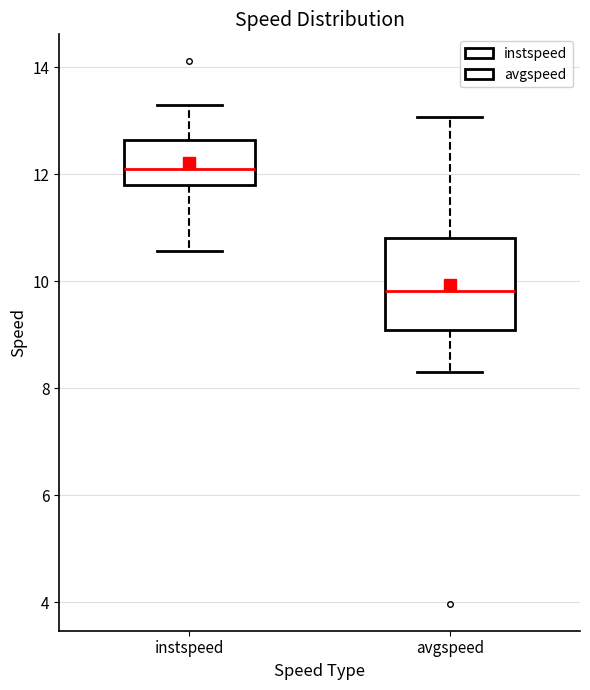

Which box has the lowest median line?

avgspeed